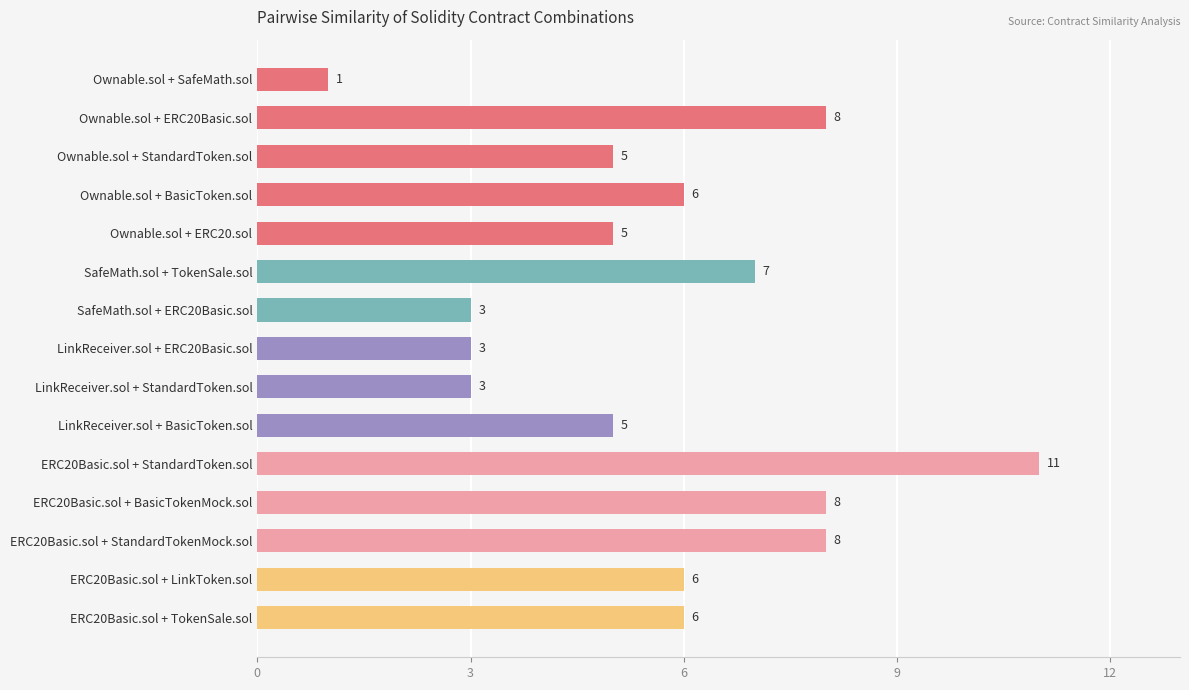

What is the approximate value at SafeMath.sol + ERC20Basic.sol, to the nearest 5?

5